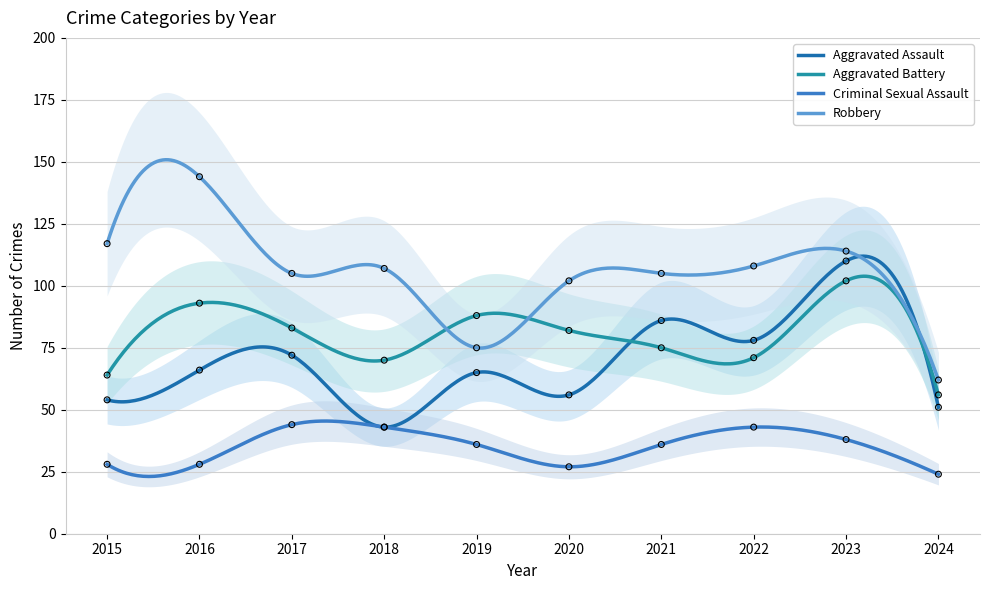

Which series contains the highest Y value?

Robbery